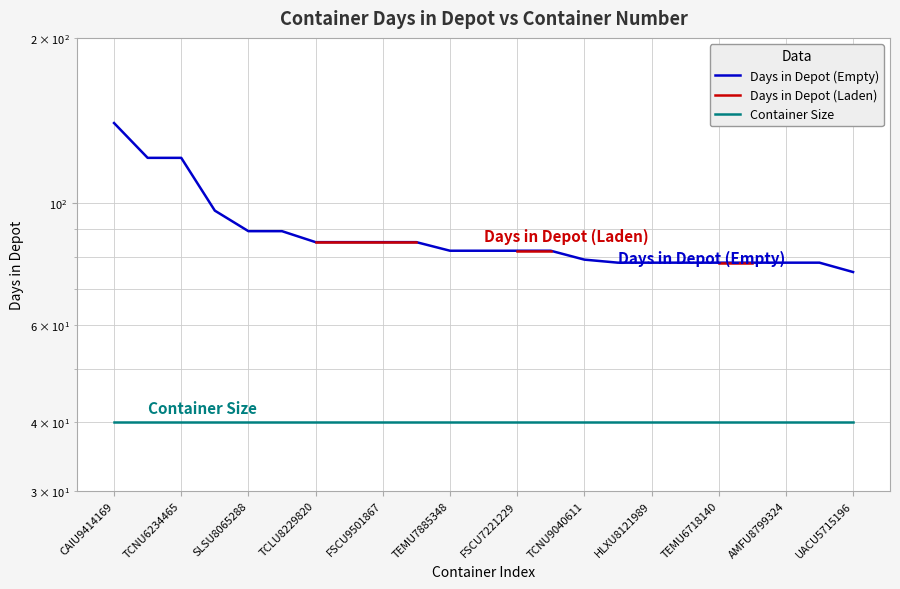

What is the sum of the Container Size values at TEMU7885348 and 12?

80.0